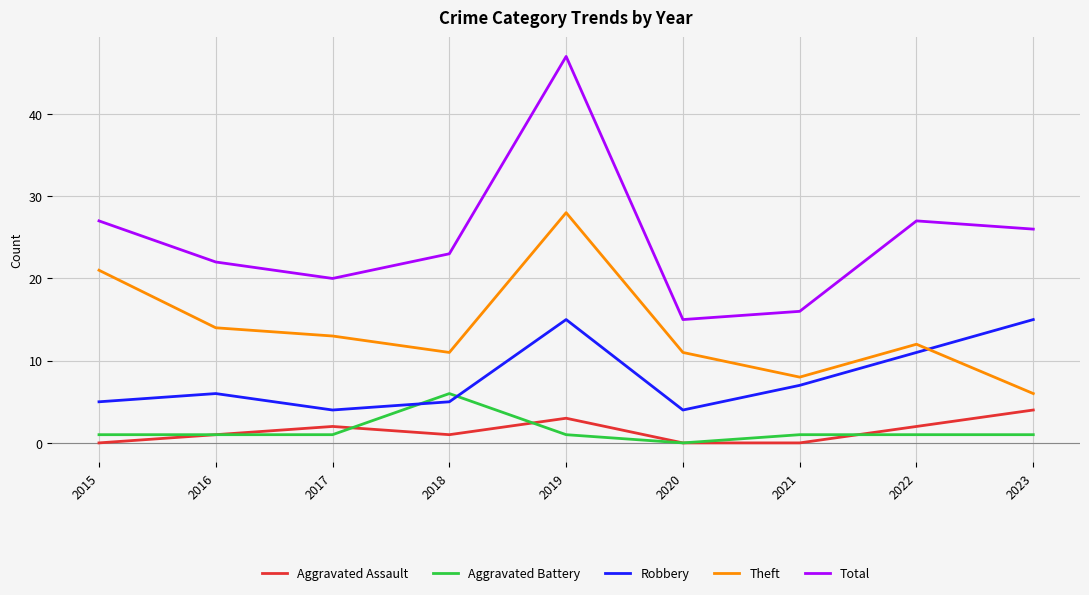

What is the lowest value of the Robbery series?

4